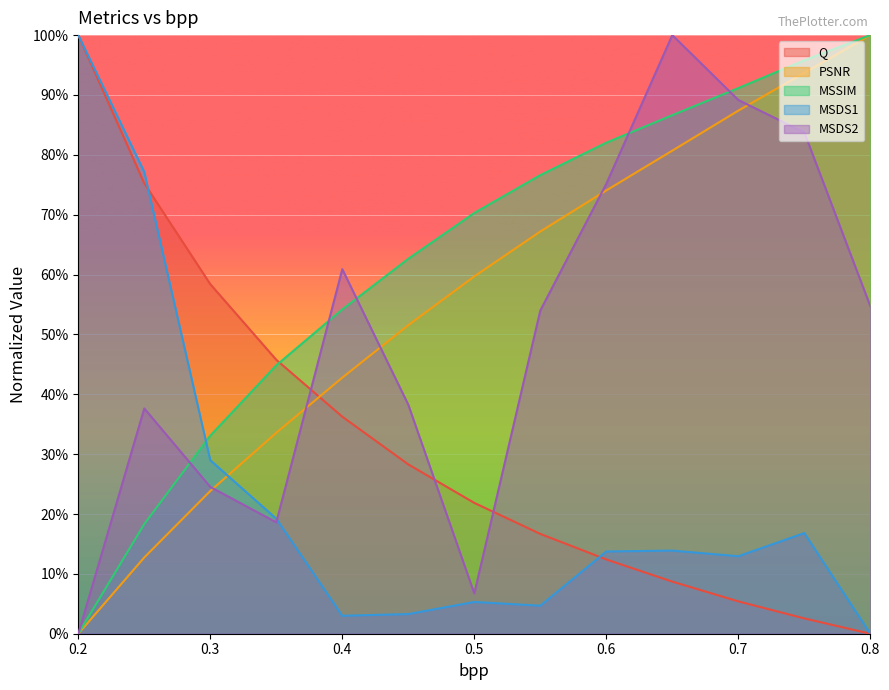

The value of MSDS1 at 0.3 is 0.5. True or false?

False